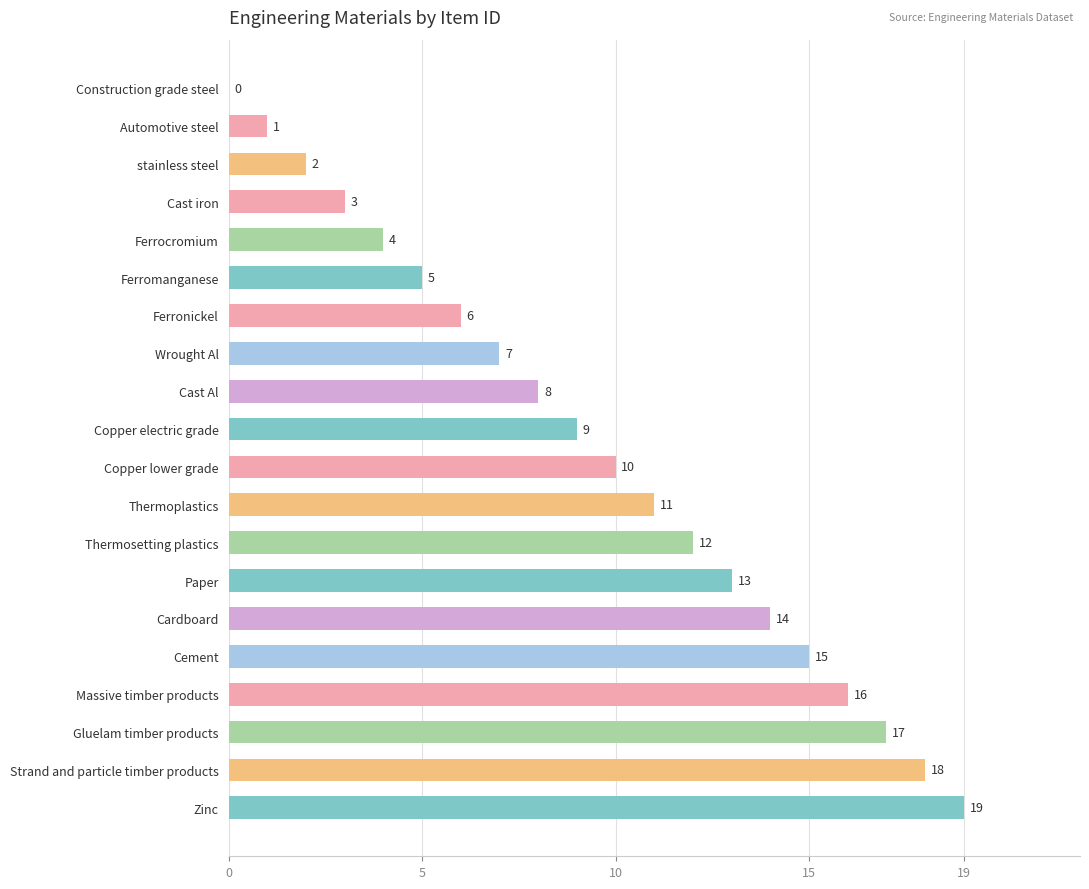

What is the sum of all values?

190